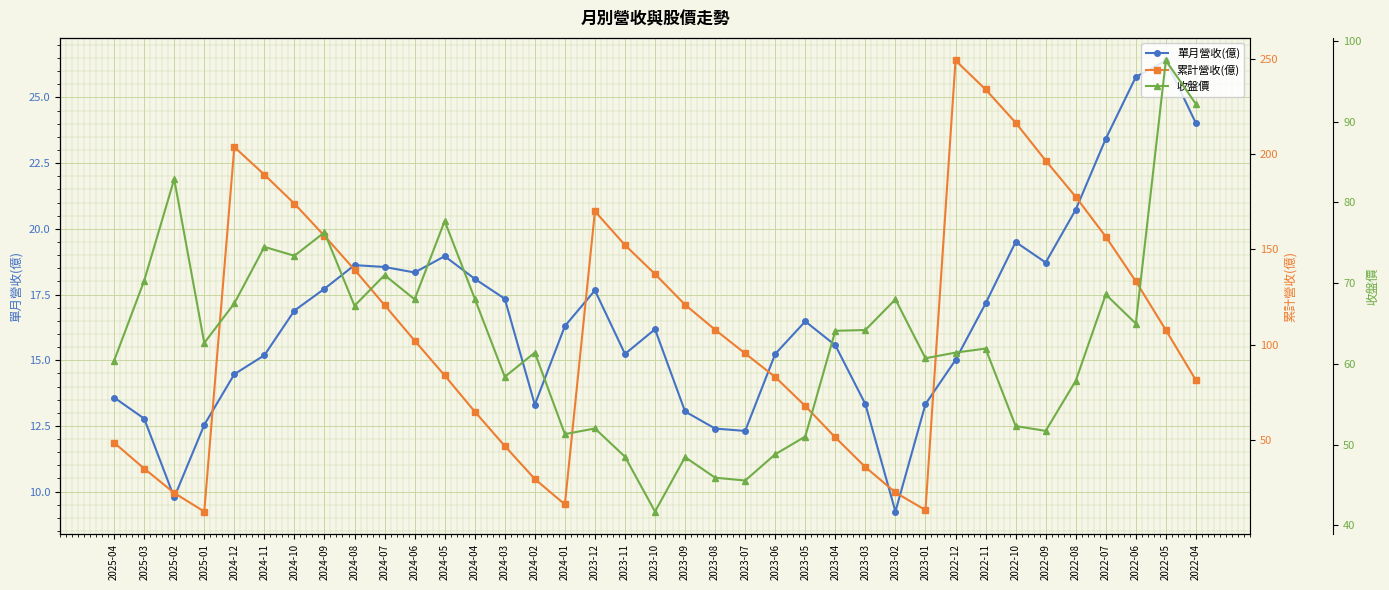

What is the label of the 28th point from the right?

2024-07